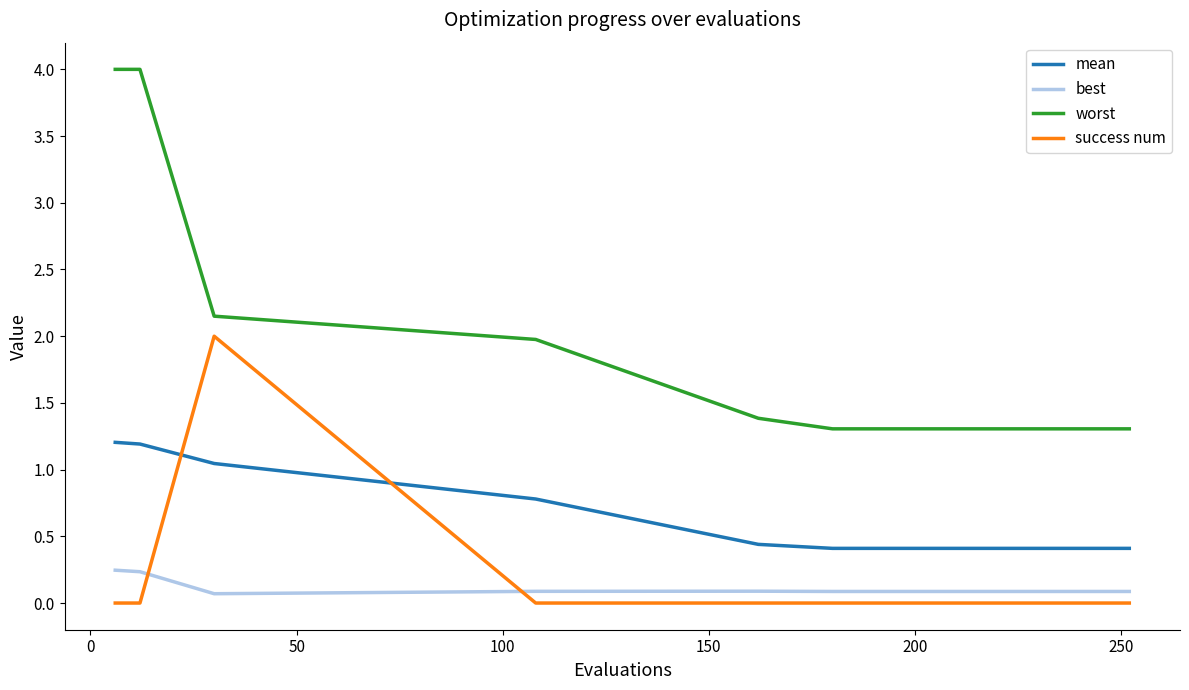

What is the minimum value for mean?

0.4